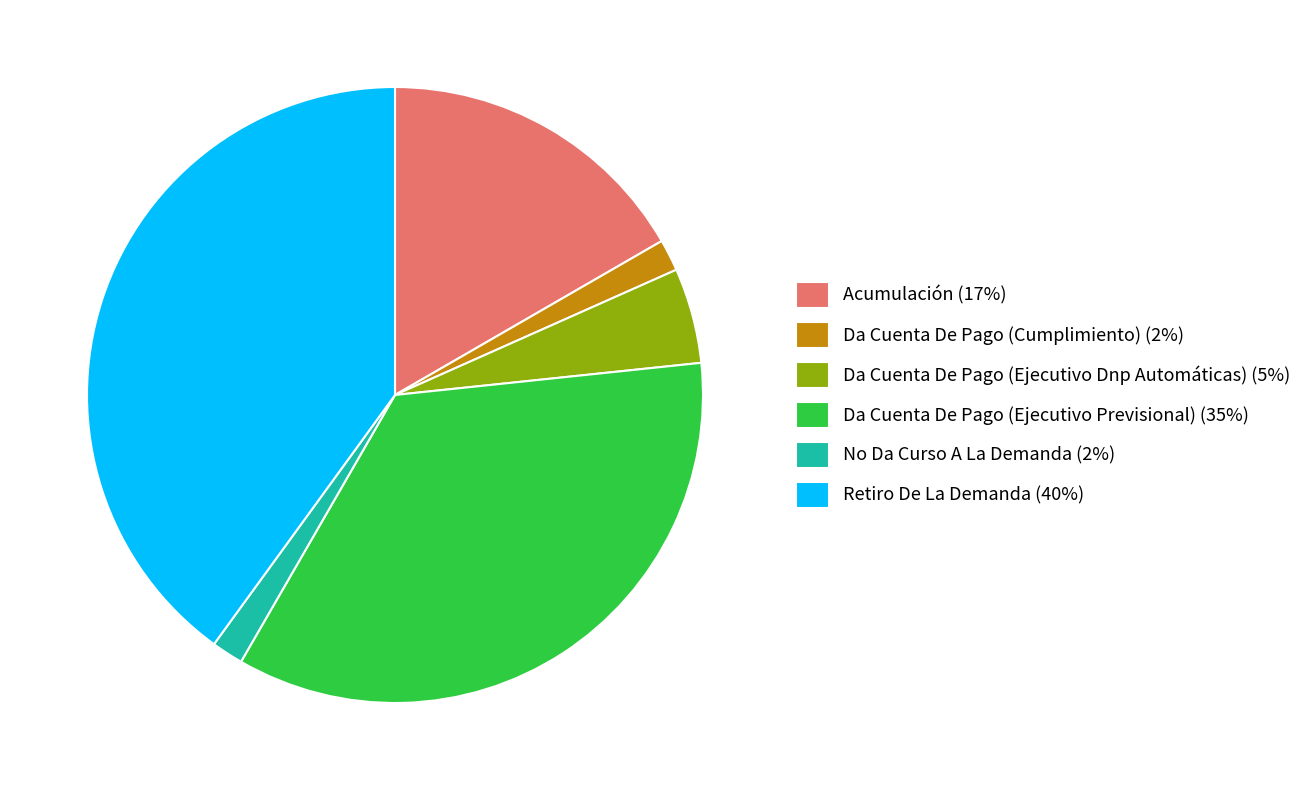

What is the ratio of the value at Acumulación (17%) to the value at Da Cuenta De Pago (Cumplimiento) (2%)?

10.0